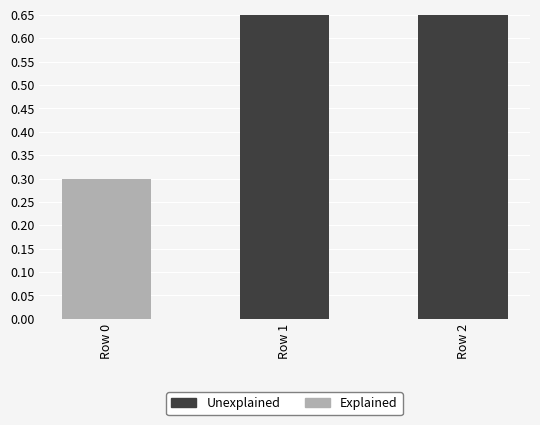

Which series has the widest spread of values?

Unexplained